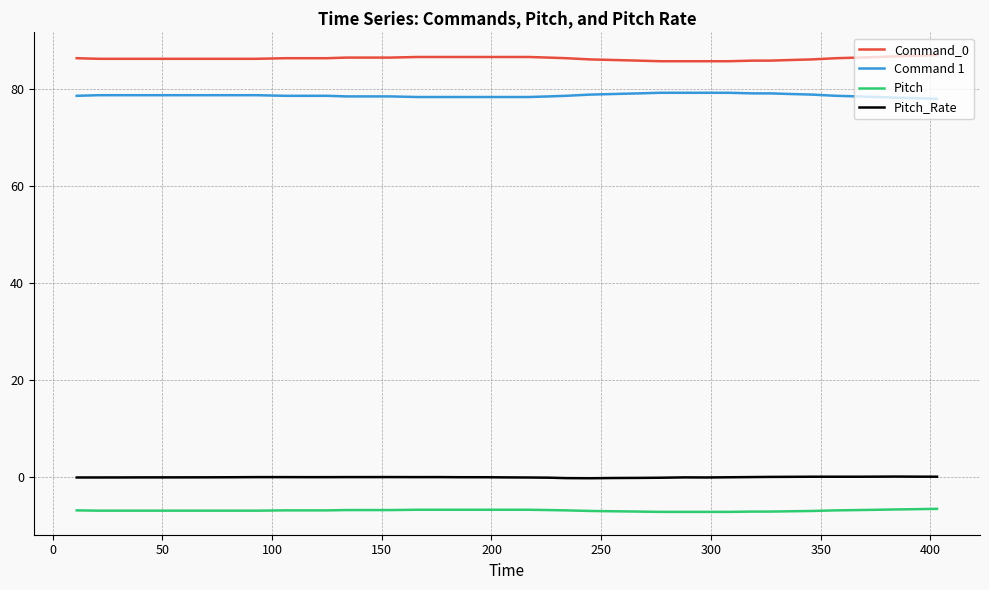

What is the highest value of the Command_0 series?

87.0